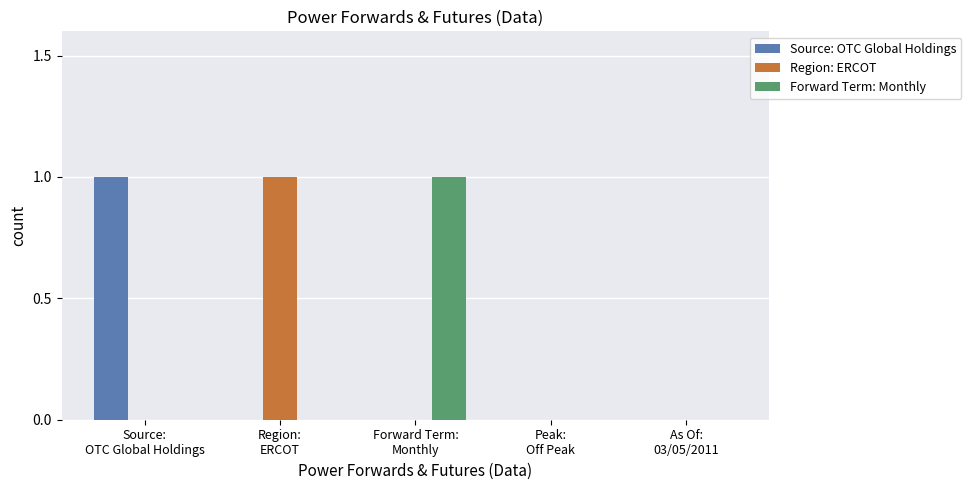

What is the greatest value displayed?

1